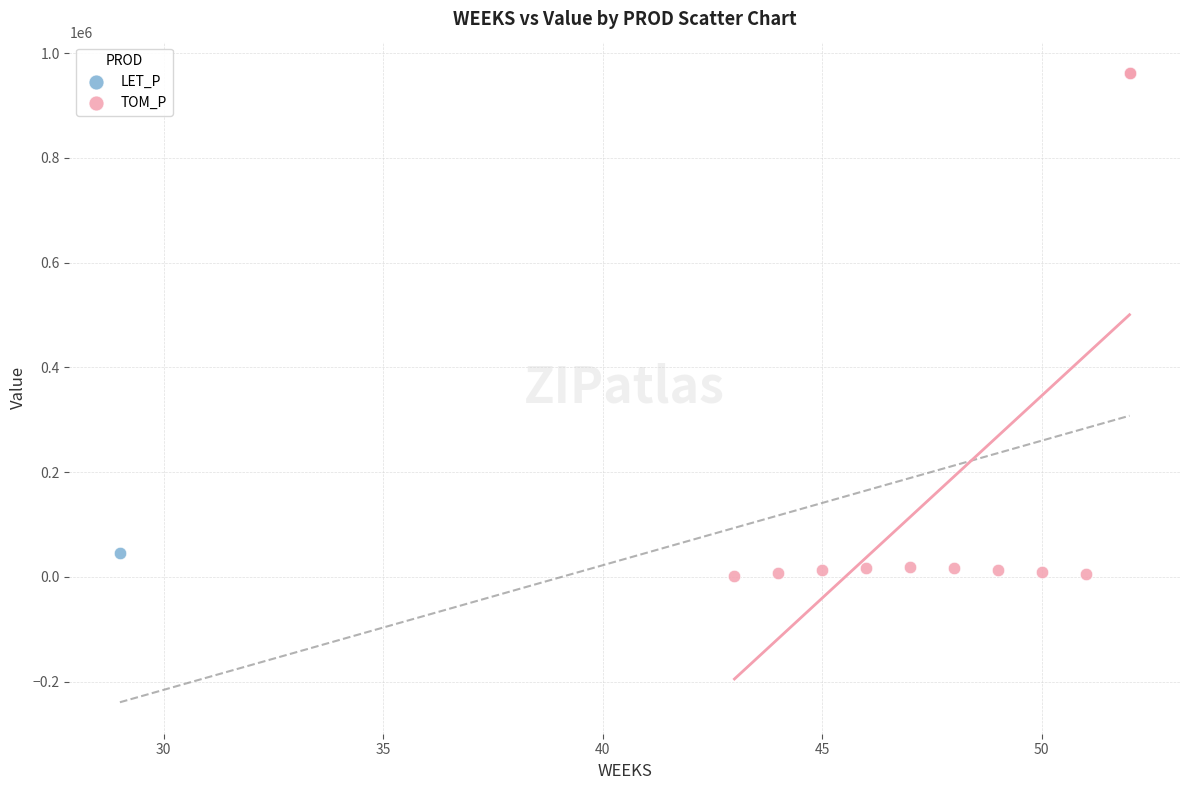

What are all the series names shown in the legend?

LET_P, TOM_P